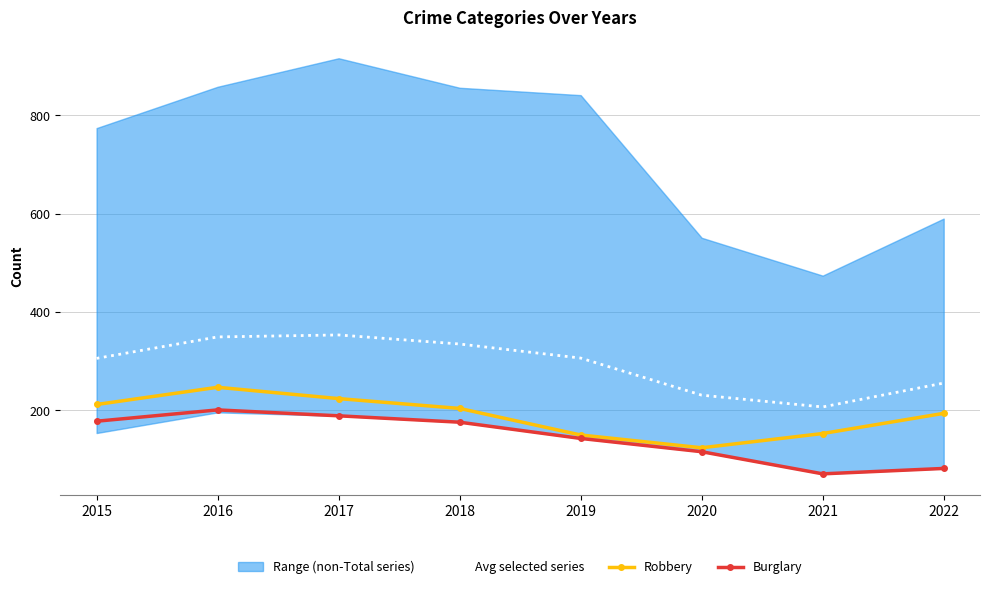

Which label corresponds to the largest value in the chart?

2017